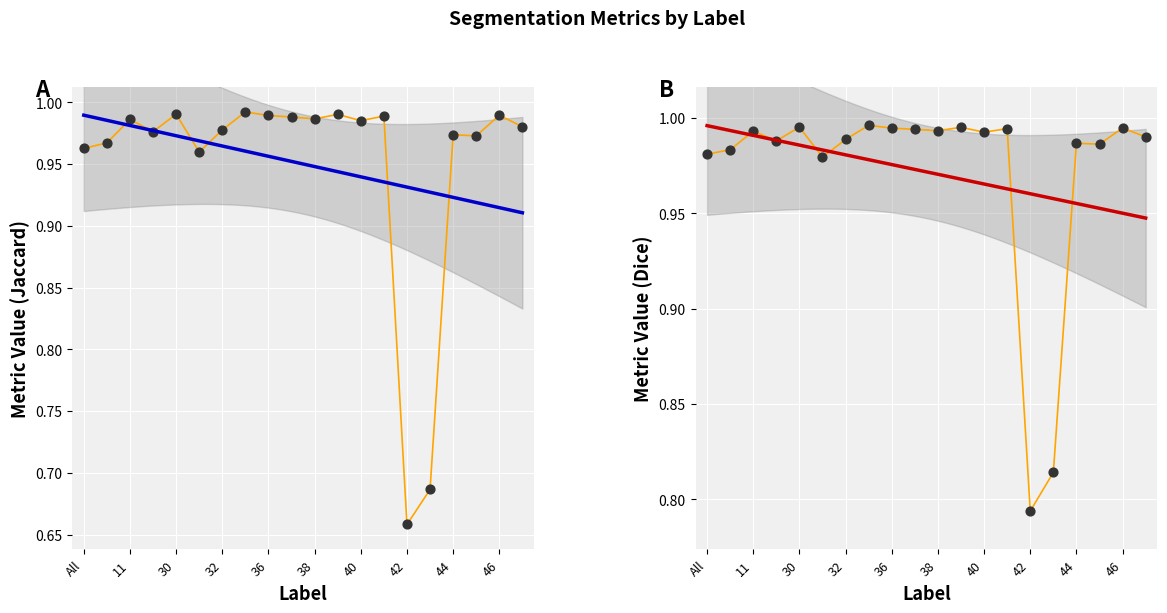

Which series contains the lowest Y value?

Jaccard